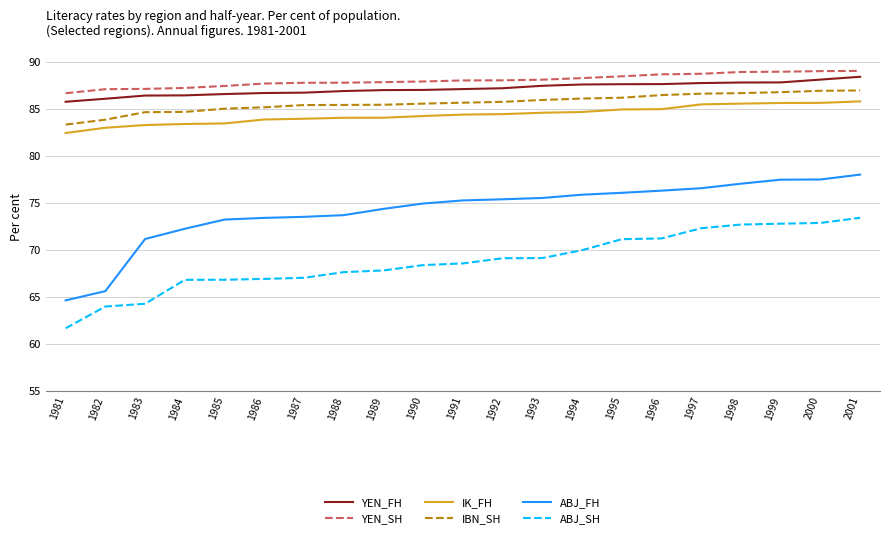

Which series changed the most between 1989 and 2001?

ABJ_SH